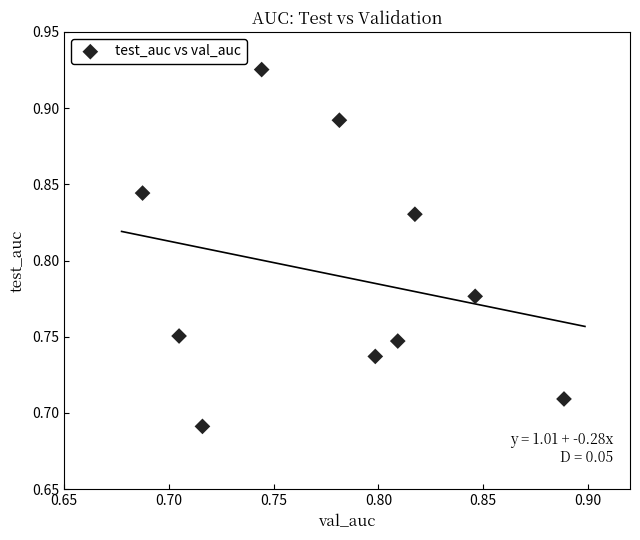

How many data points are displayed?

10